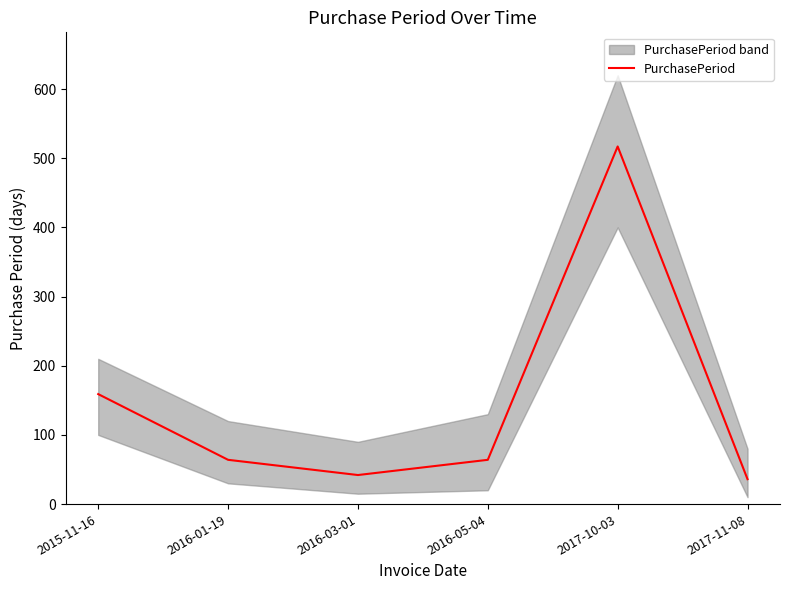

What is the maximum value shown in the chart?

517